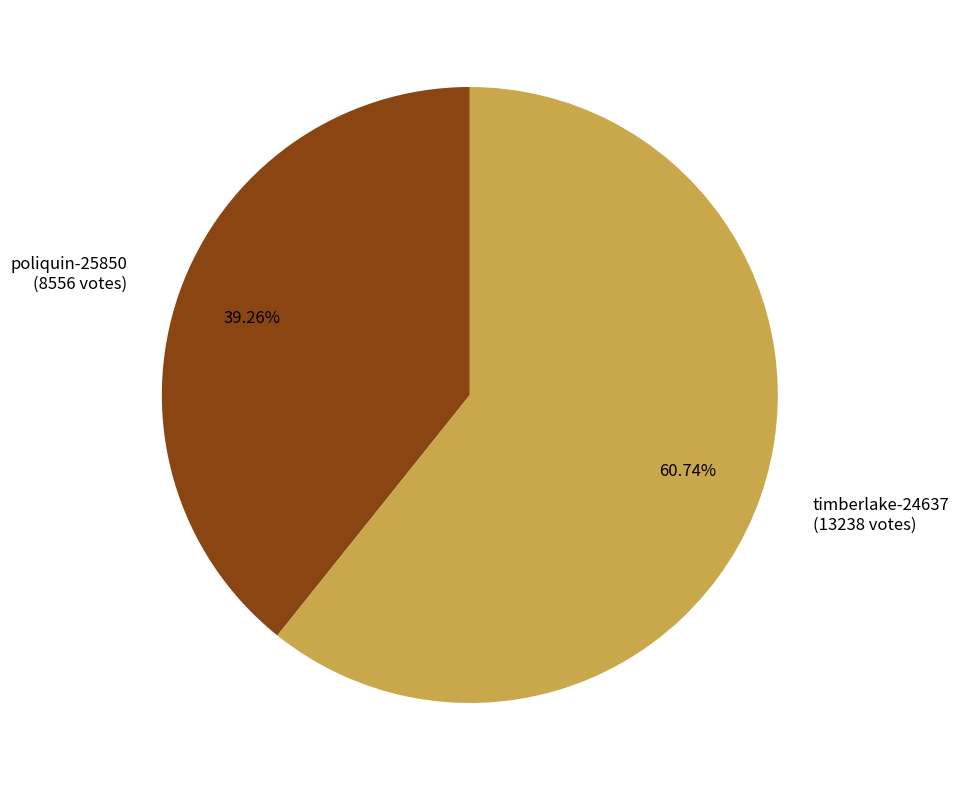

How many slices are in this pie chart?

2